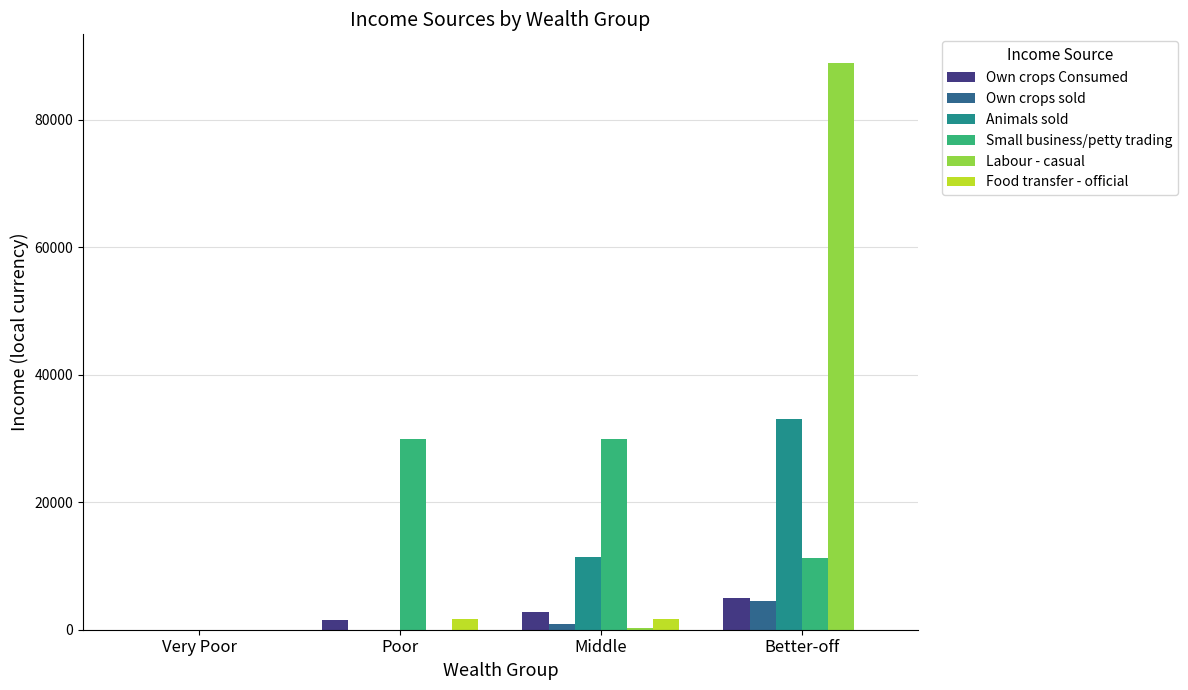

The Own crops Consumed series shows 2730.3 at Middle. True or false?

True